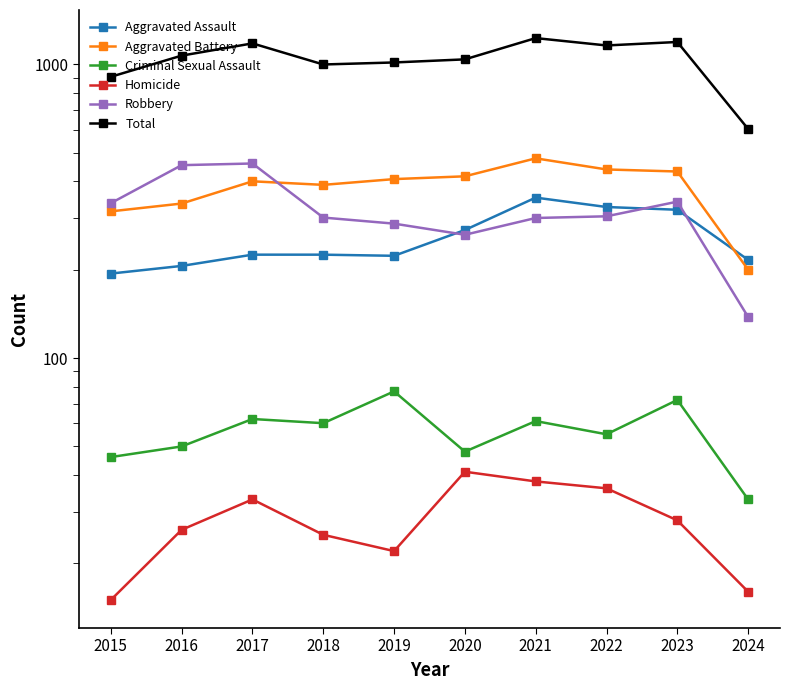

How many data points in Aggravated Assault are above 225?

4